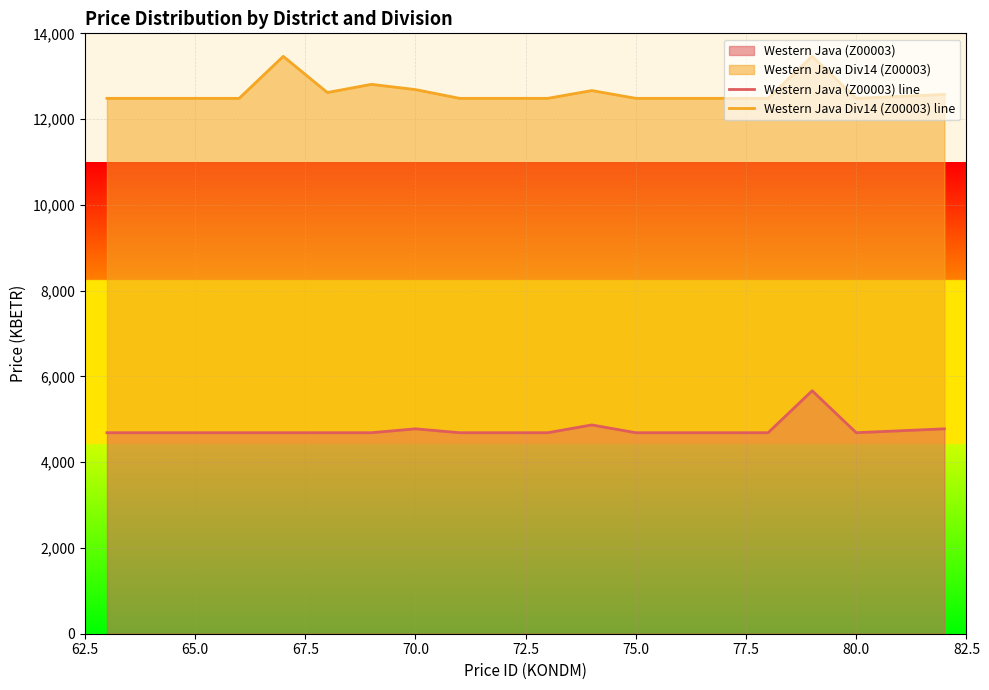

What is the maximum value for Western Java (Z00003)?

5666.4